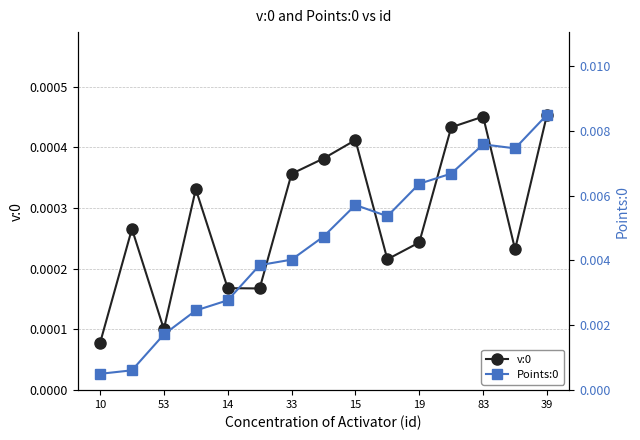

In v:0, how many points are higher than both neighbors (excluding endpoints)?

4